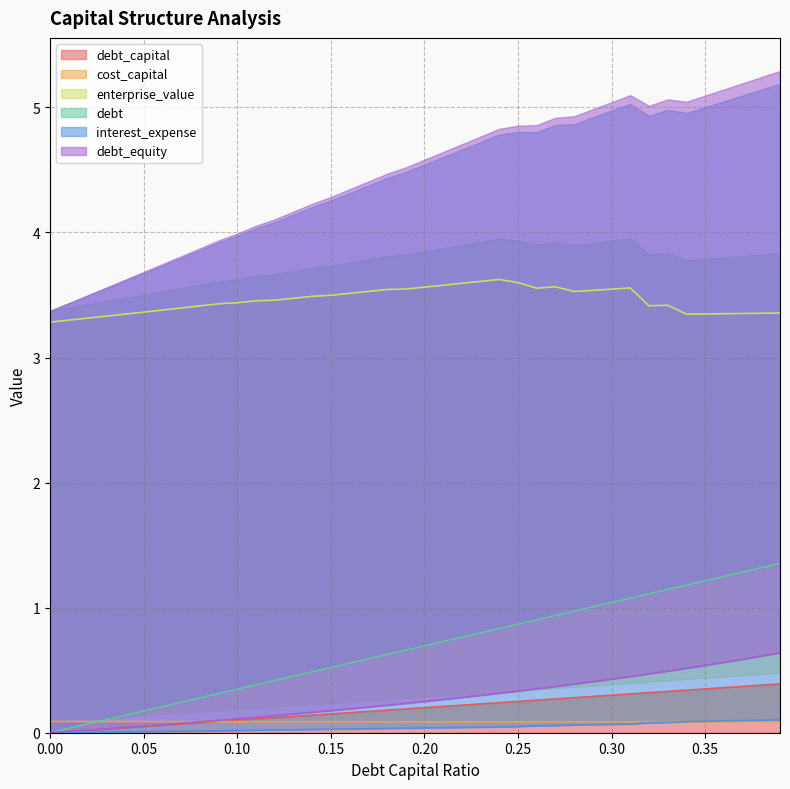

At how many categories does at least one series exceed 0?

40